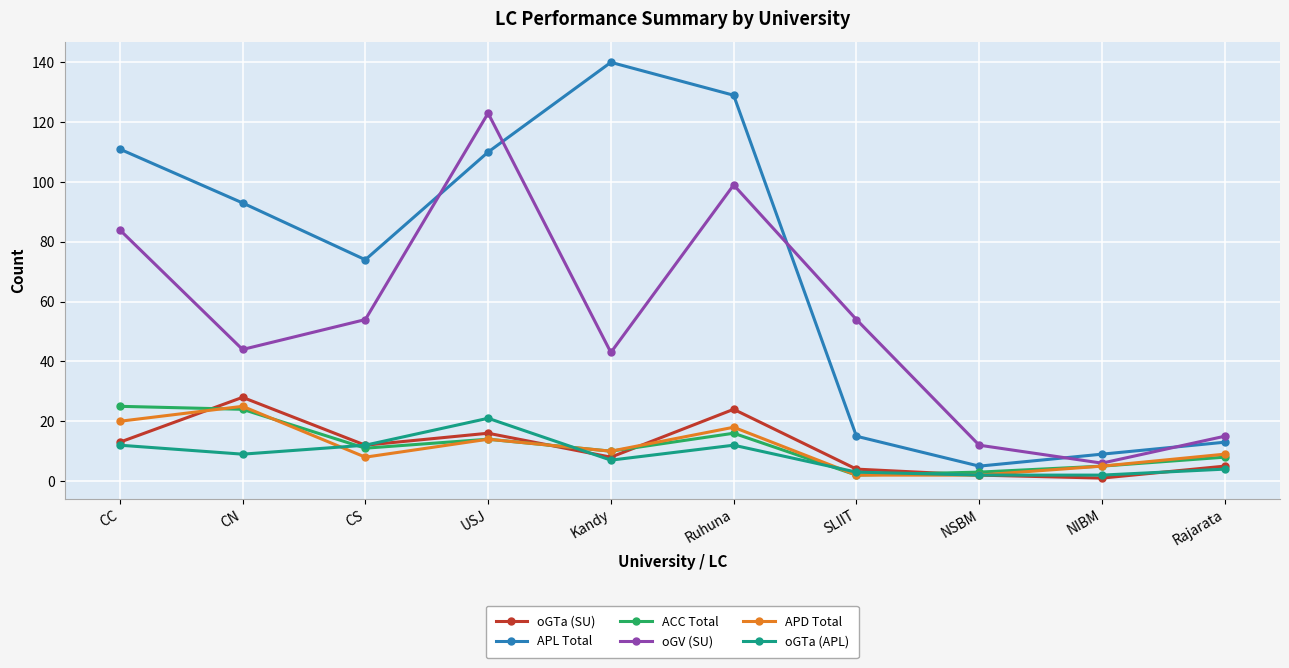

Reading left to right, list all the values displayed in this chart.

oGTa (SU): 13	28	12	16	8	24	4	2	1	5
APL Total: 111	93	74	110	140	129	15	5	9	13
ACC Total: 25	24	11	14	10	16	2	3	5	8
oGV (SU): 84	44	54	123	43	99	54	12	6	15
APD Total: 20	25	8	14	10	18	2	2	5	9
oGTa (APL): 12	9	12	21	7	12	3	2	2	4